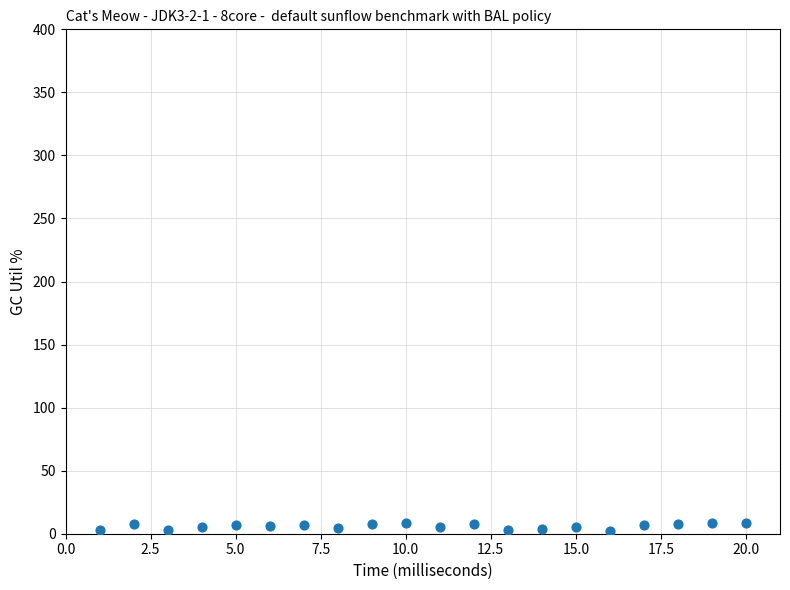

What is the range of X values (max minus min)?

19.0